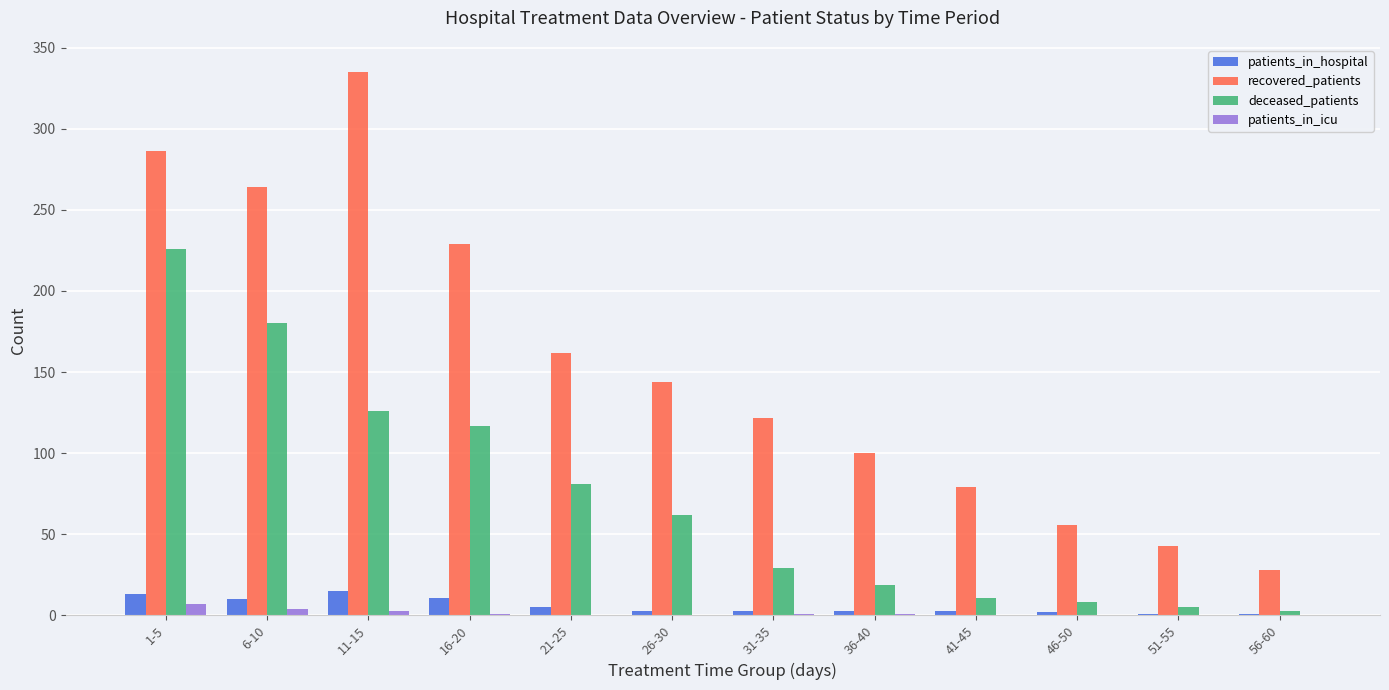

Is it true that deceased_patients equals 5 at 51-55?

True